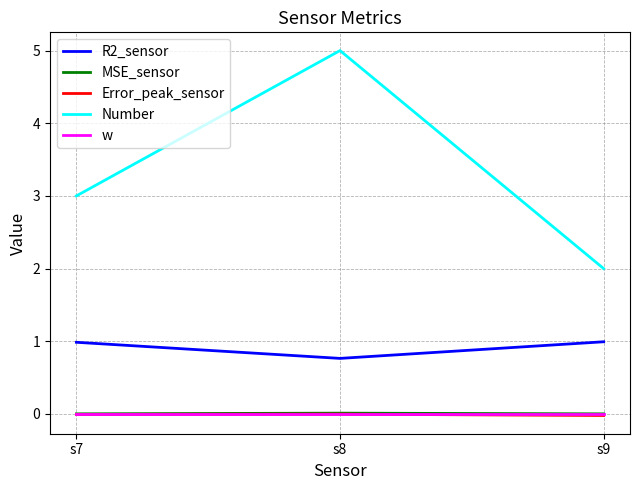

Which series has the widest spread of values?

Number